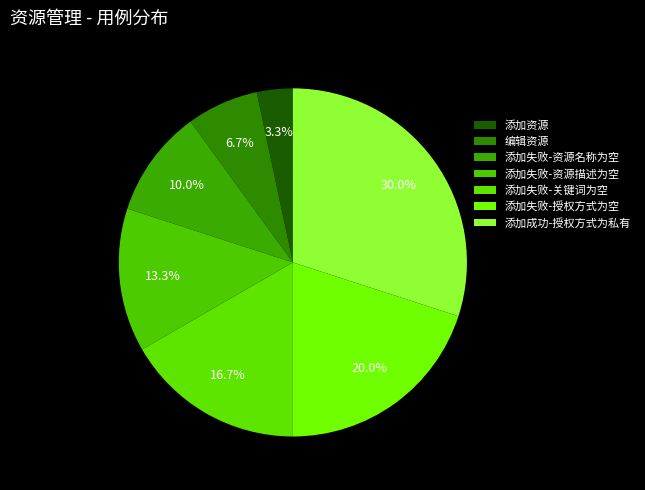

How many segments does this pie chart have?

7